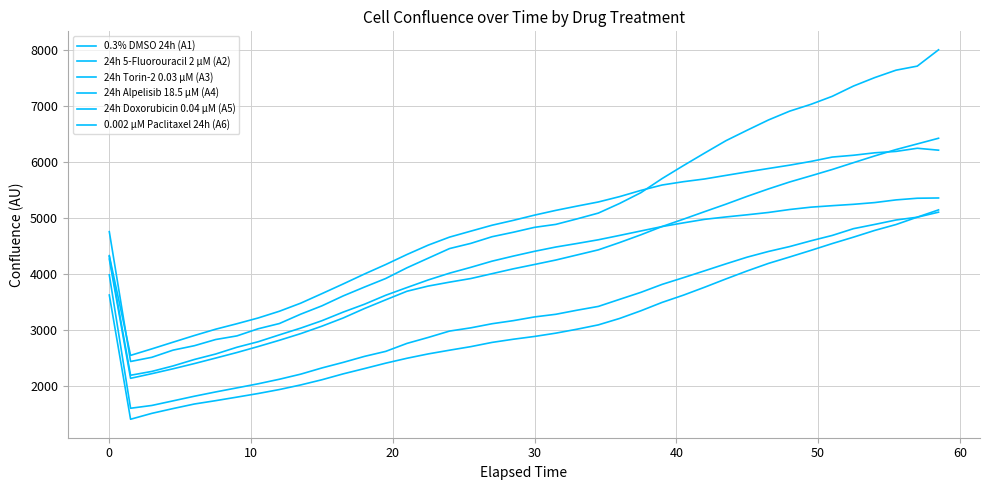

True or false: 0.3% DMSO 24h (A1) has more than 1 interior local peaks.

False